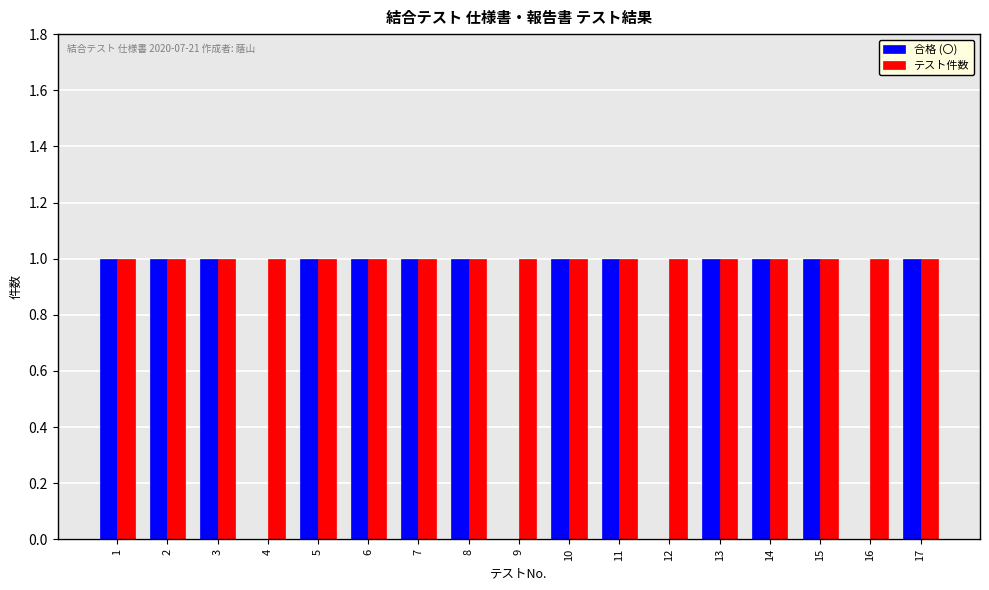

Is it true that テスト件数 equals 2 at 5?

False